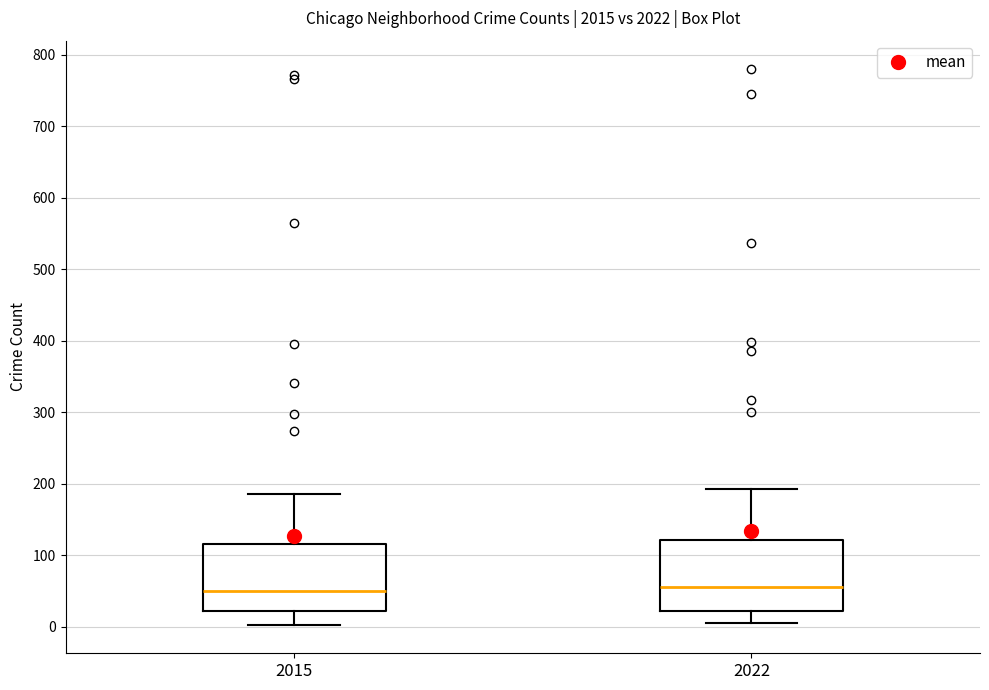

Where does the lower whisker of the box at x = 2022 end on the y-axis? The values are not printed on the chart, so give them approximately, as read against the axis.

10